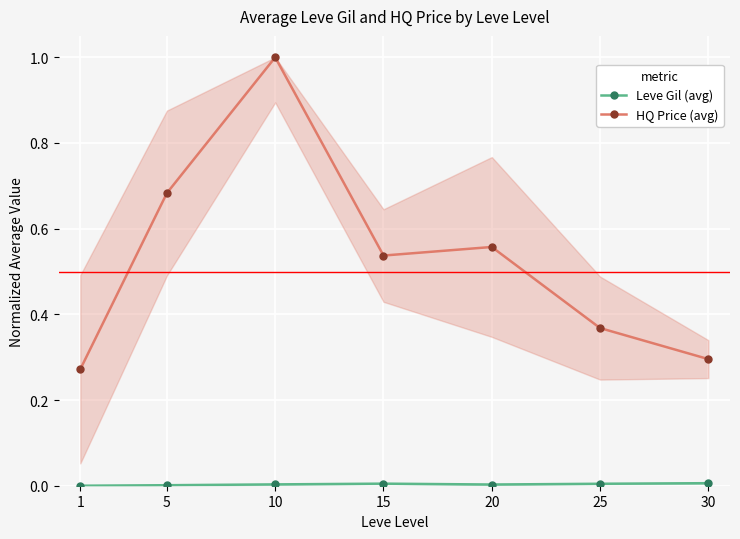

Is this an area chart (filled region under the line)?

No